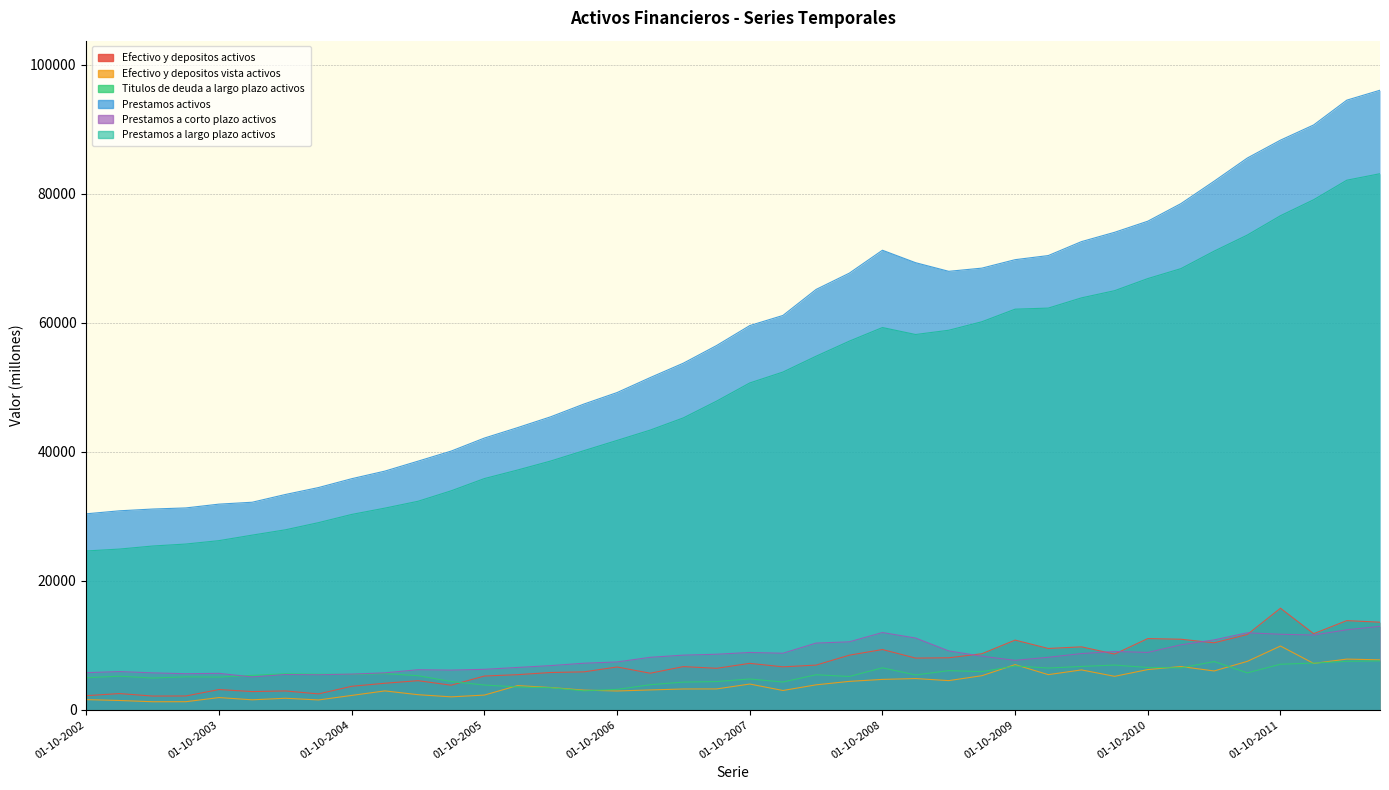

Reading left to right, list all the values displayed in this chart.

Efectivo y depositos activos: 01-10-2002=2195	01-01-2003=2521	01-04-2003=2134	01-07-2003=2148	01-10-2003=3144	01-01-2004=2830	01-04-2004=2929	01-07-2004=2469	01-10-2004=3649	01-01-2005=4120	01-04-2005=4519	01-07-2005=3818	01-10-2005=5239	01-01-2006=5449	01-04-2006=5786	01-07-2006=5883	01-10-2006=6639	01-01-2007=5675	01-04-2007=6700	01-07-2007=6435	01-10-2007=7204	01-01-2008=6661	01-04-2008=6932	01-07-2008=8469	01-10-2008=9344	01-01-2009=8018	01-04-2009=8065	01-07-2009=8696	01-10-2009=10806	01-01-2010=9509	01-04-2010=9760	01-07-2010=8643	01-10-2010=11042	01-01-2011=10939	01-04-2011=10387	01-07-2011=11670	01-10-2011=15745	01-01-2012=11800	01-04-2012=13827	01-07-2012=13578
Efectivo y depositos vista activos: 01-10-2002=1582	01-01-2003=1449	01-04-2003=1255	01-07-2003=1260	01-10-2003=1902	01-01-2004=1553	01-04-2004=1795	01-07-2004=1533	01-10-2004=2233	01-01-2005=2933	01-04-2005=2347	01-07-2005=2012	01-10-2005=2287	01-01-2006=3755	01-04-2006=3457	01-07-2006=3057	01-10-2006=2921	01-01-2007=3084	01-04-2007=3232	01-07-2007=3240	01-10-2007=3996	01-01-2008=2999	01-04-2008=3875	01-07-2008=4409	01-10-2008=4717	01-01-2009=4846	01-04-2009=4529	01-07-2009=5291	01-10-2009=7004	01-01-2010=5453	01-04-2010=6187	01-07-2010=5193	01-10-2010=6241	01-01-2011=6709	01-04-2011=6024	01-07-2011=7514	01-10-2011=9886	01-01-2012=7189	01-04-2012=7865	01-07-2012=7743
Titulos de deuda a largo plazo activos: 01-10-2002=4976	01-01-2003=5210	01-04-2003=4929	01-07-2003=5119	01-10-2003=5075	01-01-2004=5343	01-04-2004=5588	01-07-2004=5515	01-10-2004=5489	01-01-2005=5613	01-04-2005=5294	01-07-2005=4383	01-10-2005=3845	01-01-2006=3540	01-04-2006=3429	01-07-2006=2947	01-10-2006=3165	01-01-2007=3893	01-04-2007=4300	01-07-2007=4380	01-10-2007=4783	01-01-2008=4310	01-04-2008=5437	01-07-2008=5168	01-10-2008=6515	01-01-2009=5405	01-04-2009=6073	01-07-2009=5918	01-10-2009=6797	01-01-2010=6477	01-04-2010=6725	01-07-2010=6938	01-10-2010=6563	01-01-2011=6502	01-04-2011=7483	01-07-2011=5731	01-10-2011=7067	01-01-2012=7247	01-04-2012=7522	01-07-2012=7582
Prestamos activos: 01-10-2002=30377	01-01-2003=30842	01-04-2003=31116	01-07-2003=31288	01-10-2003=31876	01-01-2004=32169	01-04-2004=33367	01-07-2004=34446	01-10-2004=35815	01-01-2005=36992	01-04-2005=38534	01-07-2005=40097	01-10-2005=42113	01-01-2006=43728	01-04-2006=45410	01-07-2006=47384	01-10-2006=49165	01-01-2007=51489	01-04-2007=53721	01-07-2007=56451	01-10-2007=59543	01-01-2008=61112	01-04-2008=65144	01-07-2008=67662	01-10-2008=71219	01-01-2009=69288	01-04-2009=67951	01-07-2009=68448	01-10-2009=69756	01-01-2010=70394	01-04-2010=72554	01-07-2010=73999	01-10-2010=75719	01-01-2011=78448	01-04-2011=81919	01-07-2011=85507	01-10-2011=88279	01-01-2012=90634	01-04-2012=94477	01-07-2012=96013
Prestamos a corto plazo activos: 01-10-2002=5759	01-01-2003=5930	01-04-2003=5731	01-07-2003=5598	01-10-2003=5657	01-01-2004=5096	01-04-2004=5472	01-07-2004=5437	01-10-2004=5536	01-01-2005=5735	01-04-2005=6216	01-07-2005=6156	01-10-2005=6277	01-01-2006=6568	01-04-2006=6854	01-07-2006=7224	01-10-2006=7418	01-01-2007=8140	01-04-2007=8476	01-07-2007=8614	01-10-2007=8892	01-01-2008=8770	01-04-2008=10346	01-07-2008=10537	01-10-2008=11978	01-01-2009=11127	01-04-2009=9131	01-07-2009=8308	01-10-2009=7669	01-01-2010=8141	01-04-2010=8717	01-07-2010=9047	01-10-2010=8893	01-01-2011=10076	01-04-2011=10838	01-07-2011=11937	01-10-2011=11710	01-01-2012=11588	01-04-2012=12405	01-07-2012=12936
Prestamos a largo plazo activos: 01-10-2002=24619	01-01-2003=24912	01-04-2003=25385	01-07-2003=25691	01-10-2003=26219	01-01-2004=27073	01-04-2004=27896	01-07-2004=29008	01-10-2004=30279	01-01-2005=31257	01-04-2005=32319	01-07-2005=33941	01-10-2005=35836	01-01-2006=37160	01-04-2006=38556	01-07-2006=40161	01-10-2006=41747	01-01-2007=43349	01-04-2007=45245	01-07-2007=47837	01-10-2007=50652	01-01-2008=52342	01-04-2008=54798	01-07-2008=57126	01-10-2008=59241	01-01-2009=58160	01-04-2009=58820	01-07-2009=60140	01-10-2009=62087	01-01-2010=62253	01-04-2010=63837	01-07-2010=64952	01-10-2010=66826	01-01-2011=68372	01-04-2011=71080	01-07-2011=73570	01-10-2011=76570	01-01-2012=79046	01-04-2012=82072	01-07-2012=83077